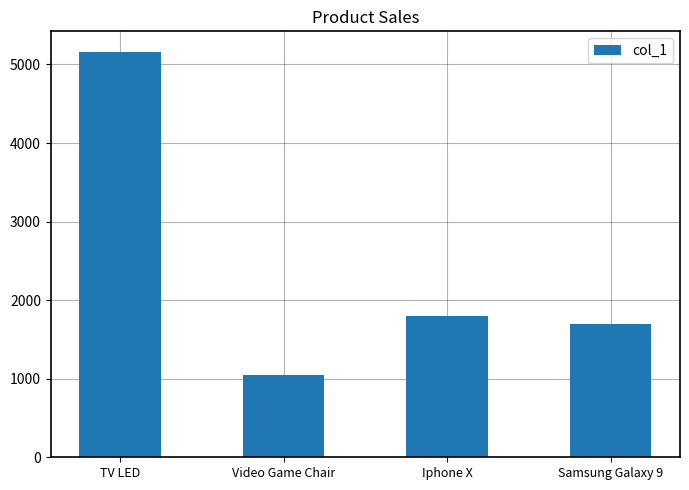

Reading left to right, extract all data points from this chart.

5164.0	1051.5	1800.0	1700.0